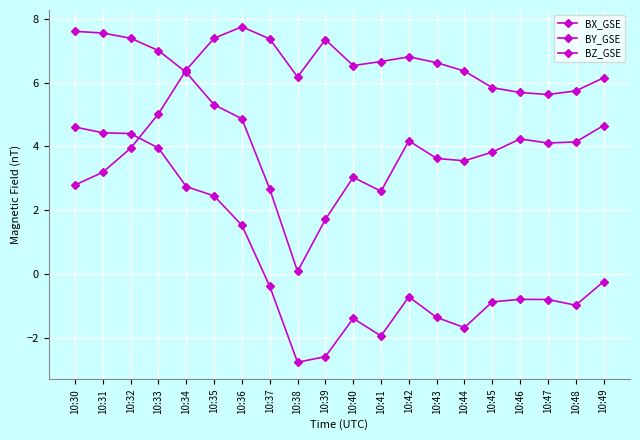

Does the chart have visible grid lines?

Yes